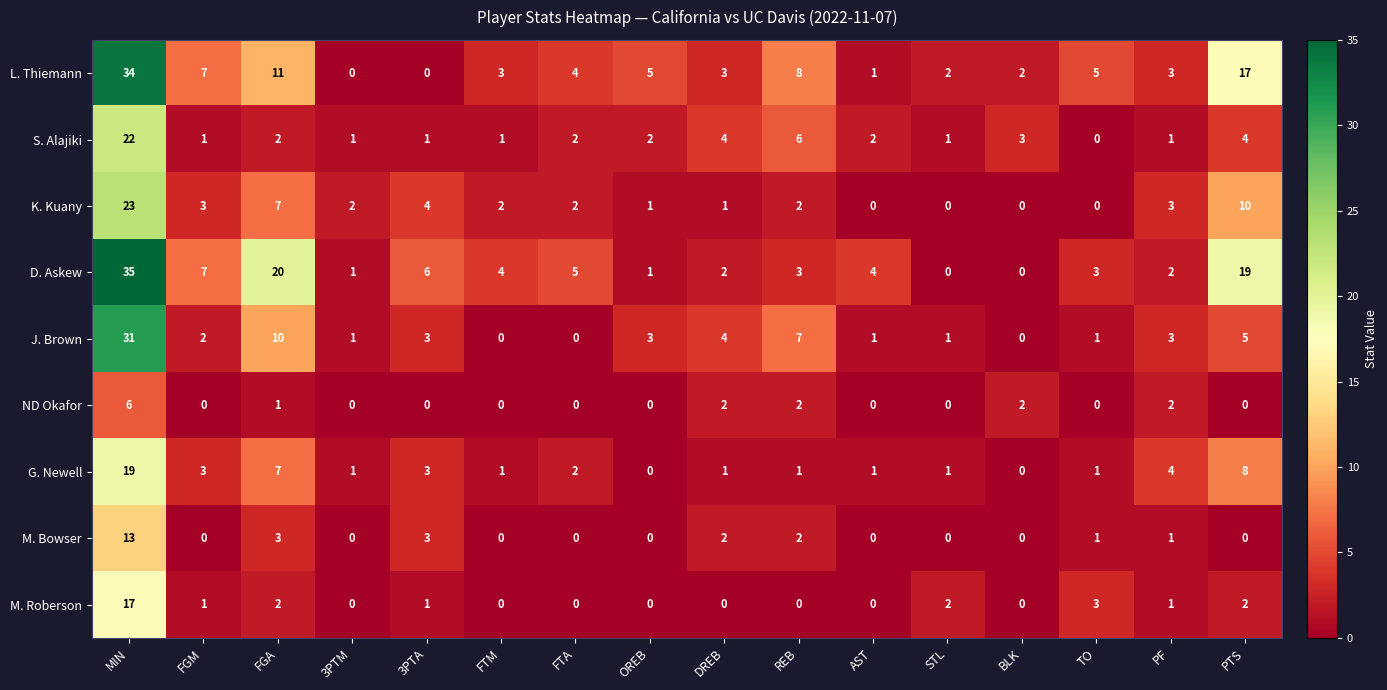

Which series has the largest total across all categories?

D. Askew